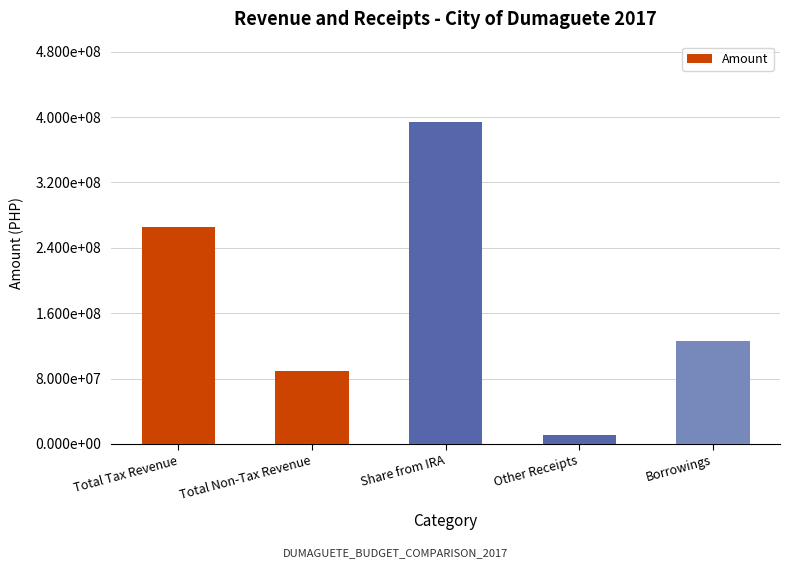

The value at Share from IRA is 393889224.0. True or false?

True